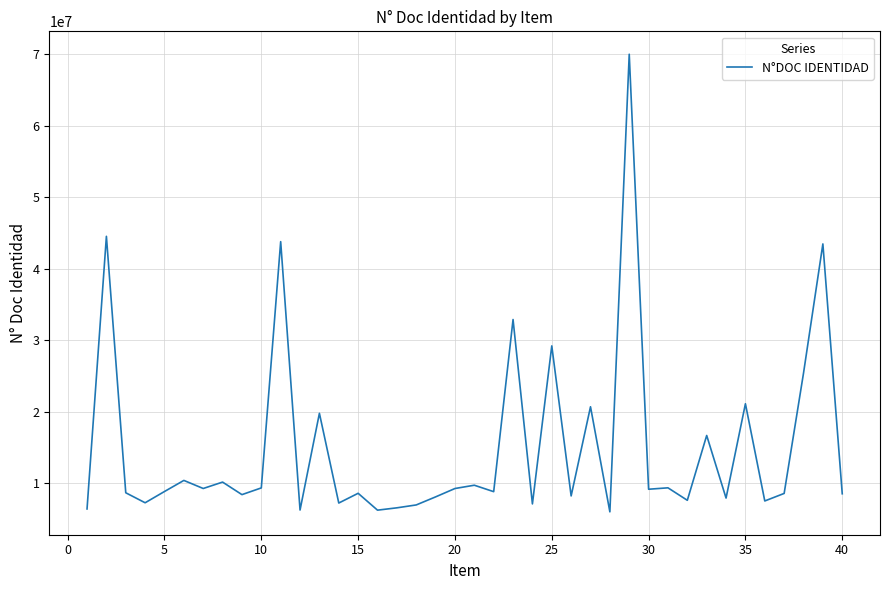

Does the chart display data point markers on the line(s)?

No